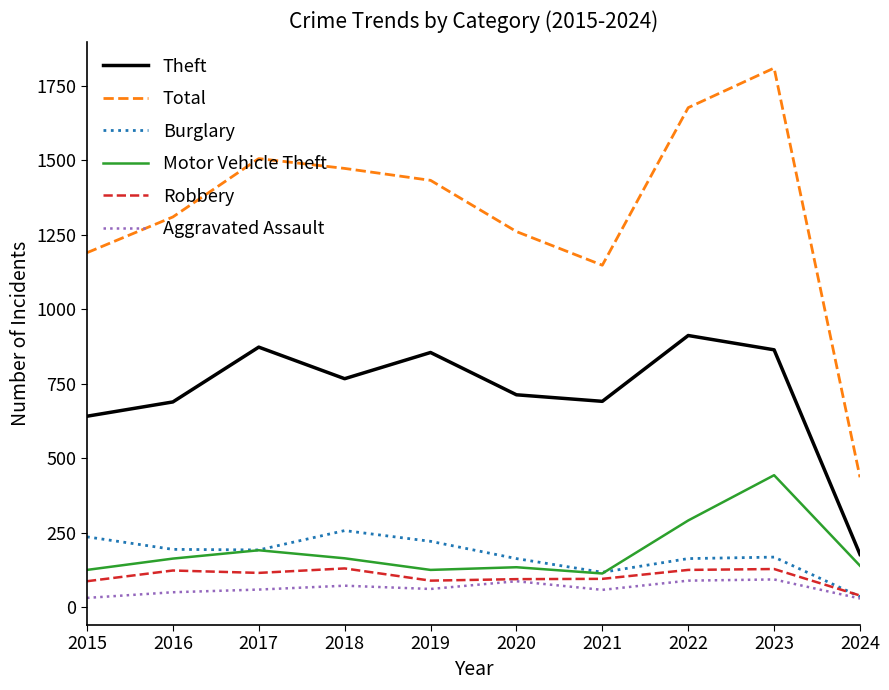

Is it true that Burglary equals 81 at 2016?

False